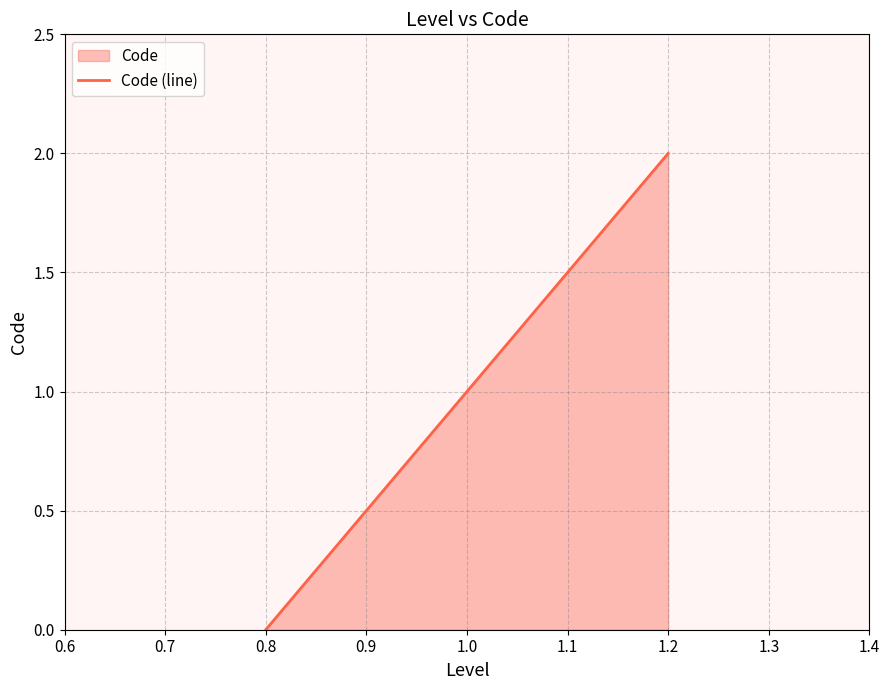

Count the number of data series in this chart.

1